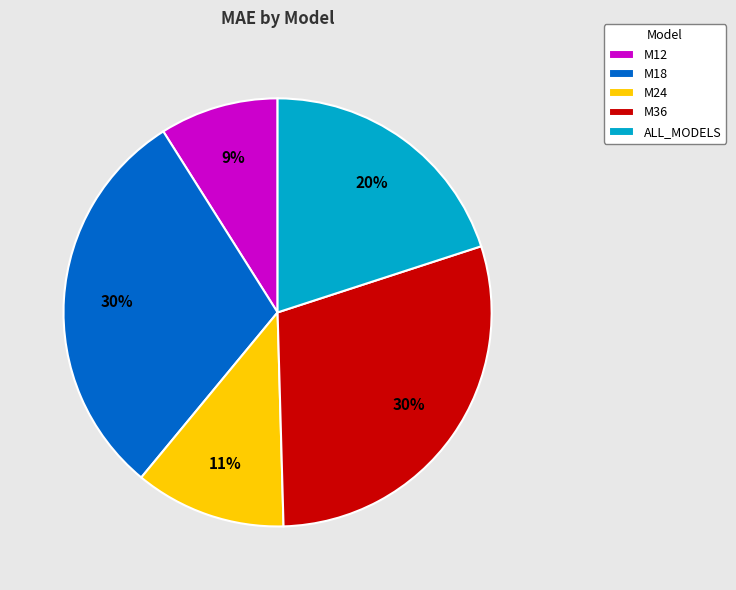

To the nearest percent, what percentage of the pie is M24?

11%